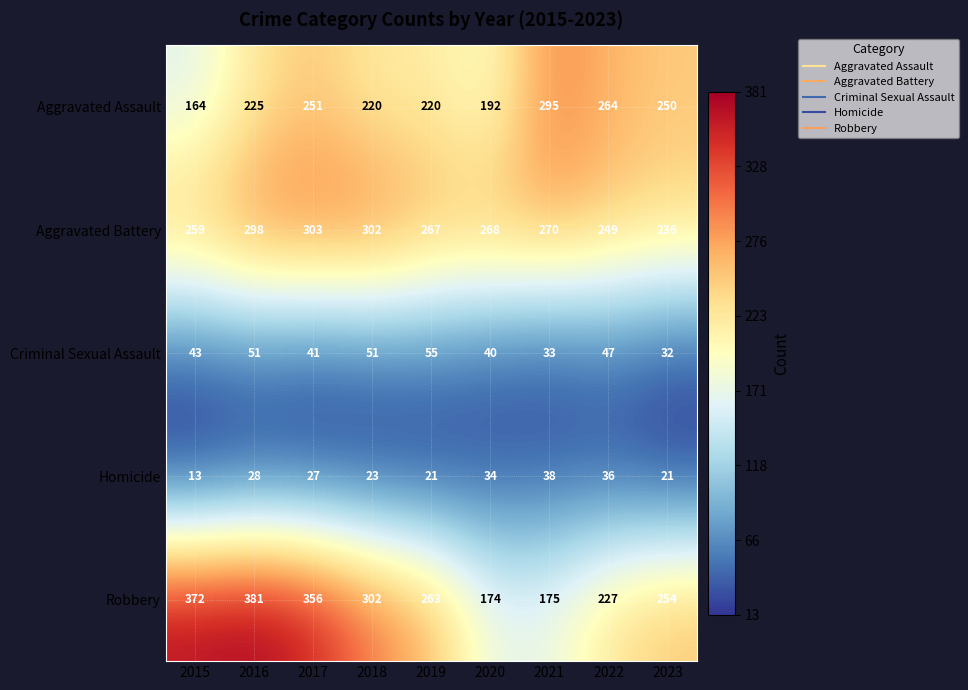

At how many categories does at least one series exceed 69?

9